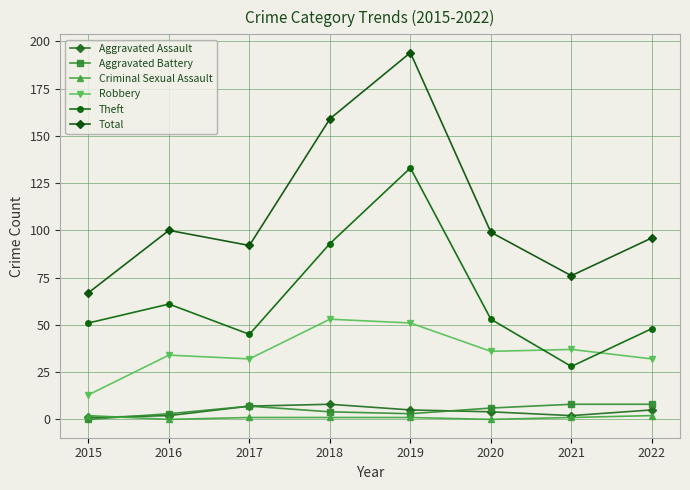

How many categories are shown in the chart?

8